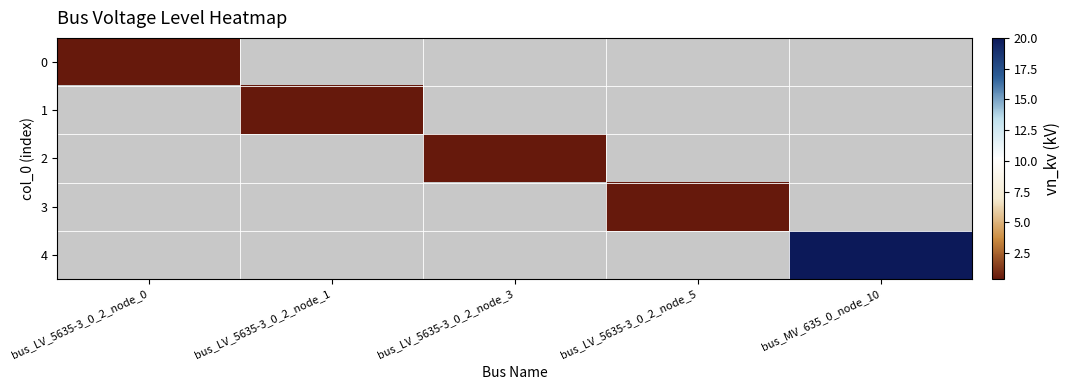

How many distinct data groups are displayed?

5